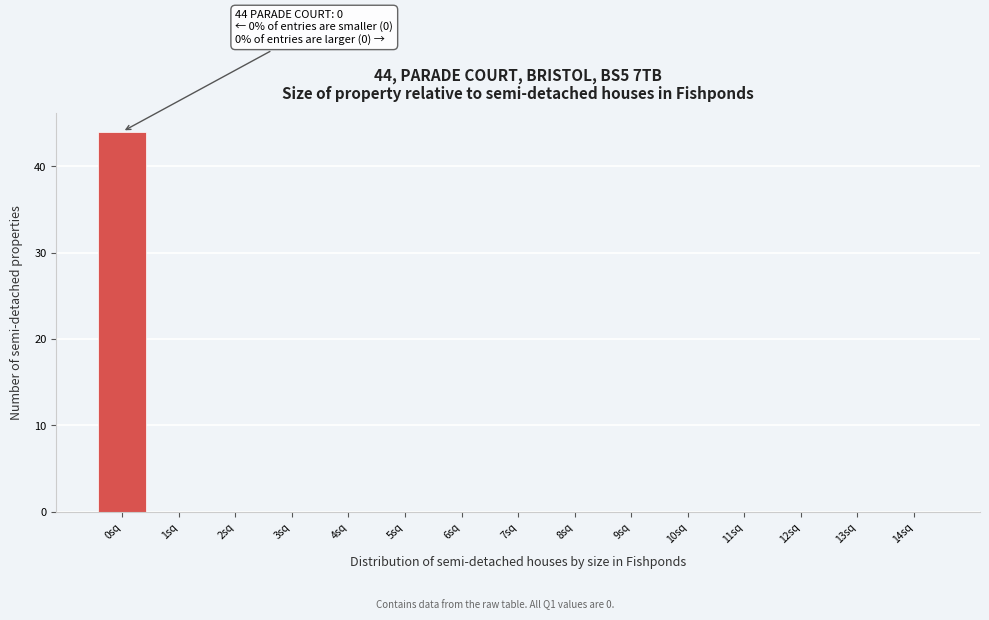

Which range on the x-axis has the tallest bar?

-0.5 to 0.5